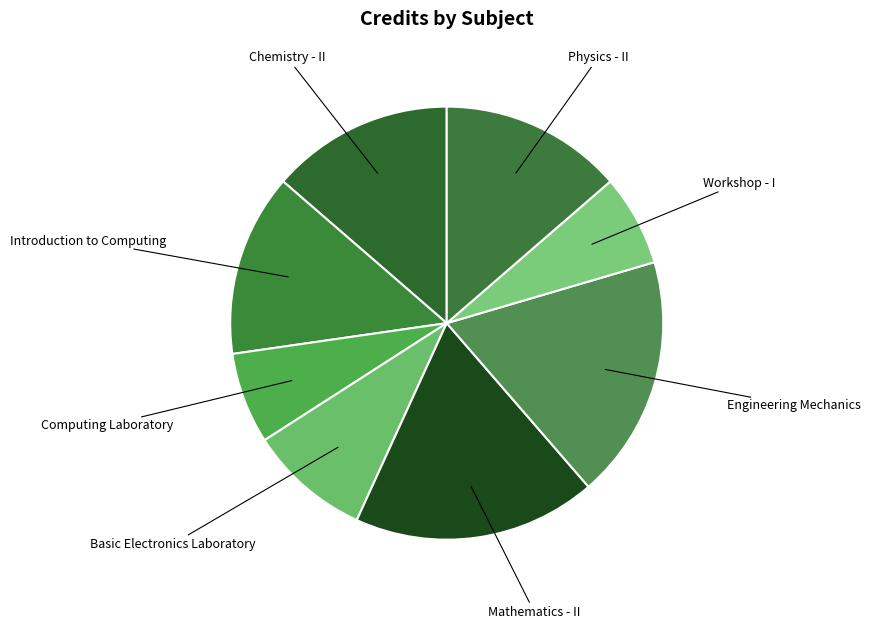

What is the largest slice in the pie chart?

Mathematics - II